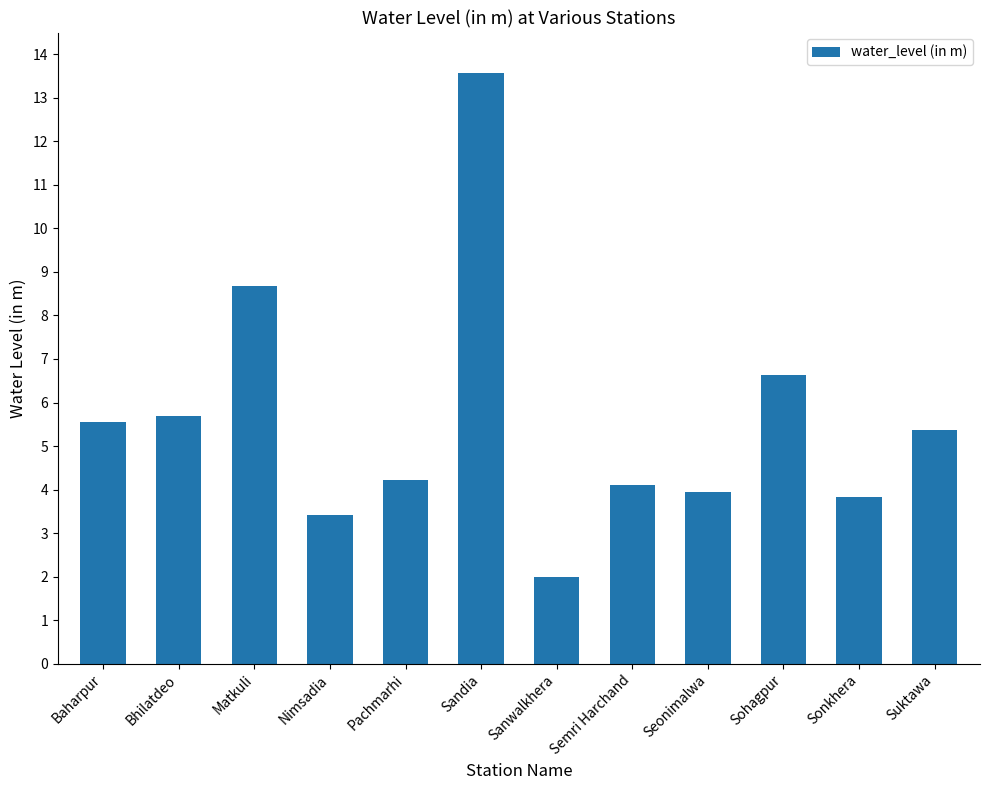

Are the bars horizontal?

No